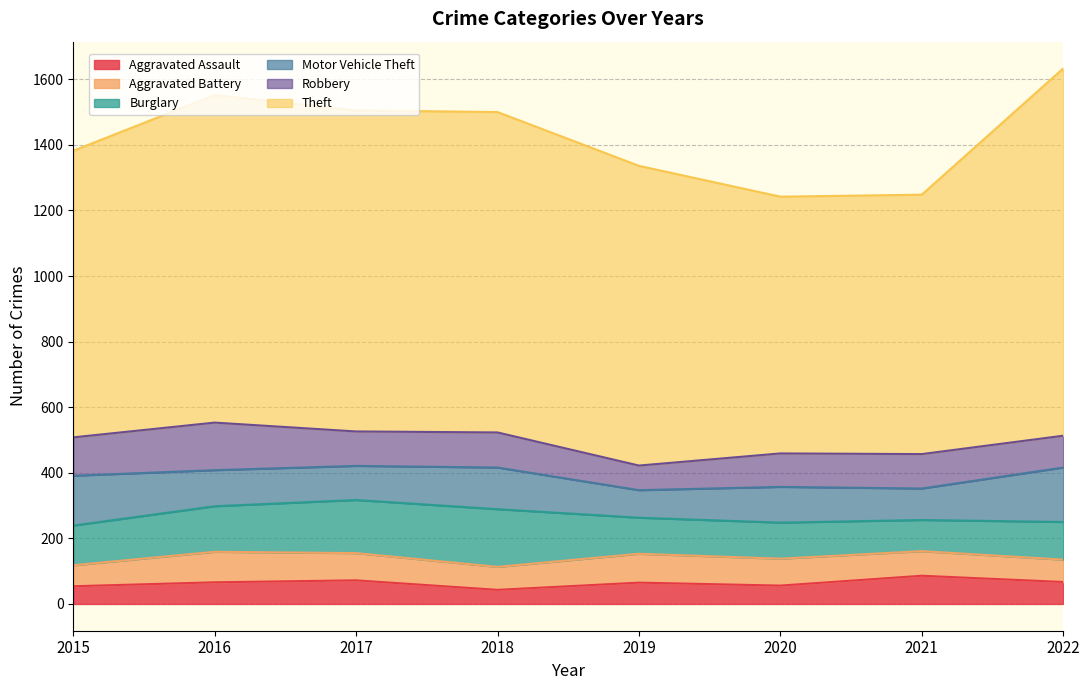

Rank the series by their maximum value, from highest to lowest.

Theft, Burglary, Motor Vehicle Theft, Robbery, Aggravated Battery, Aggravated Assault